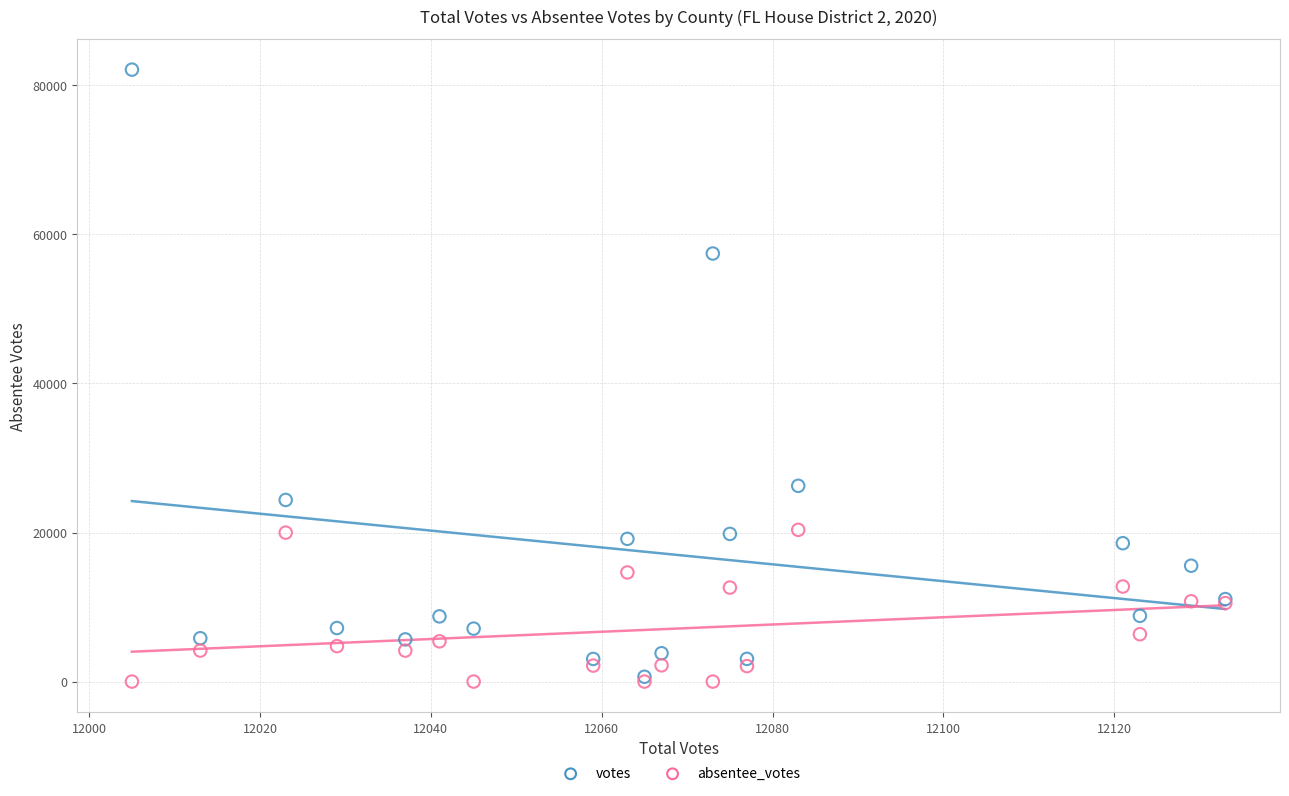

Across all series, what Y value is closest to 41057?

26269